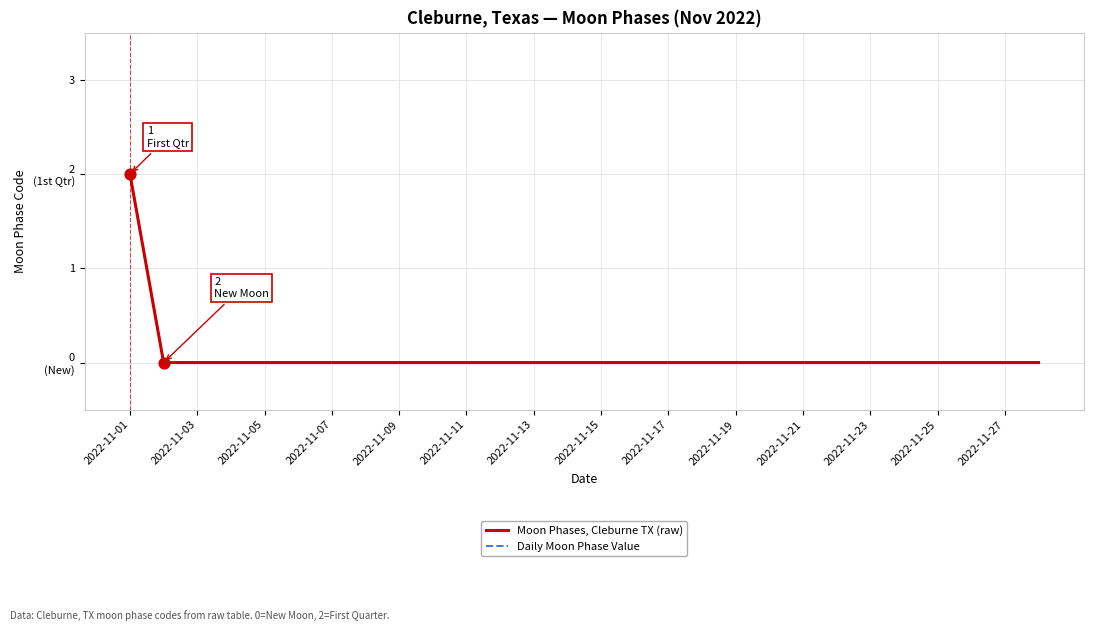

Does the chart have visible grid lines?

Yes